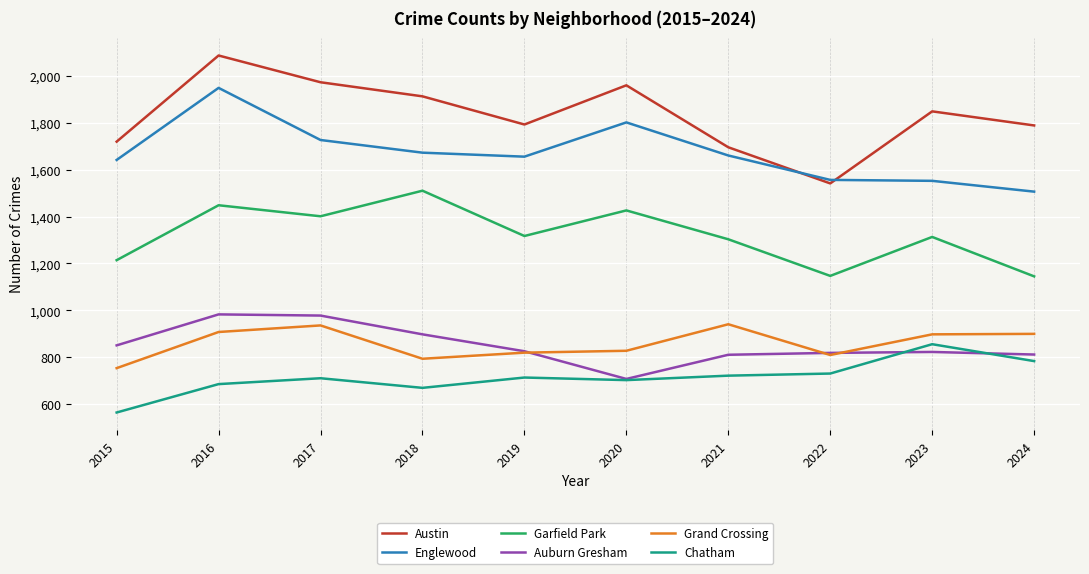

At 2023, list the series in order from smallest to largest.

Auburn Gresham, Chatham, Grand Crossing, Garfield Park, Englewood, Austin